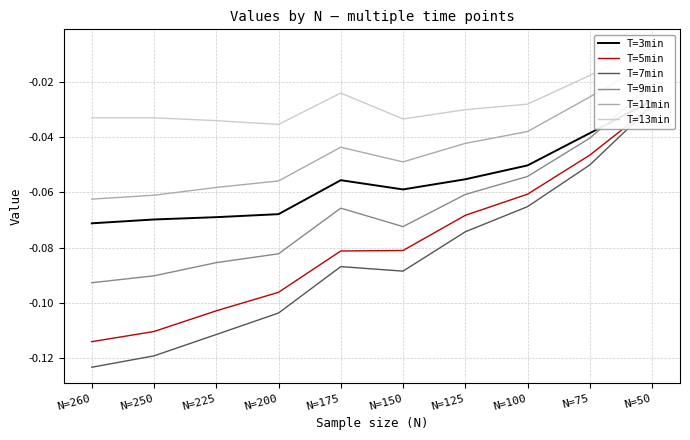

Rank the categories by T=3min value from highest to lowest.

N=50, N=75, N=100, N=125, N=175, N=150, N=200, N=225, N=250, N=260